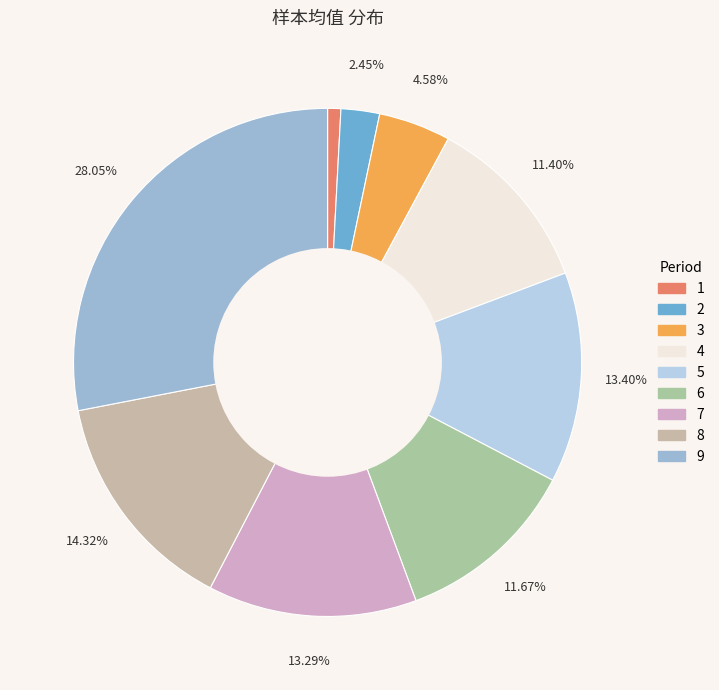

How many slices are in this pie chart?

9